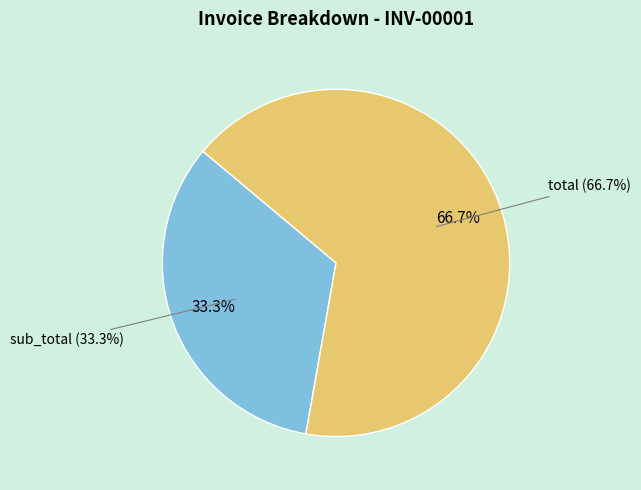

Rank the categories by value from lowest to highest.

sub_total, total